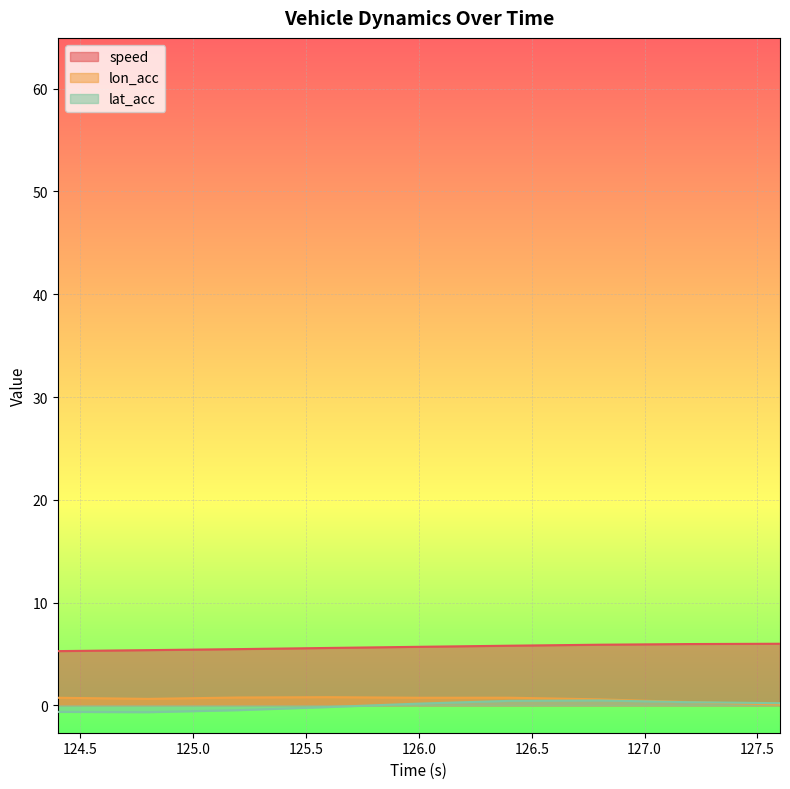

How many distinct data groups are displayed?

3